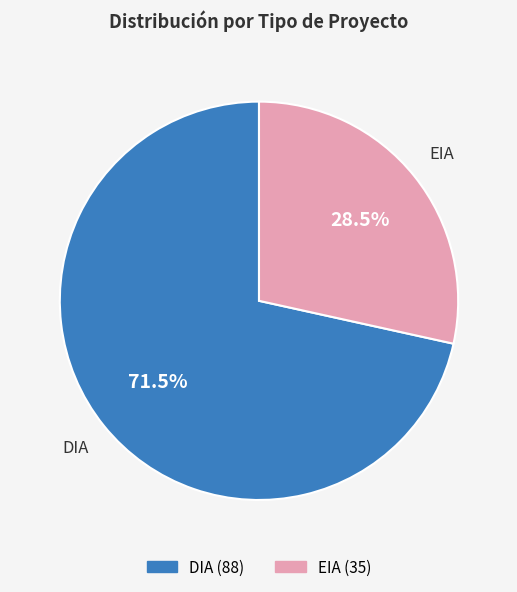

To the nearest percent, what is the combined percentage of EIA and DIA?

100%